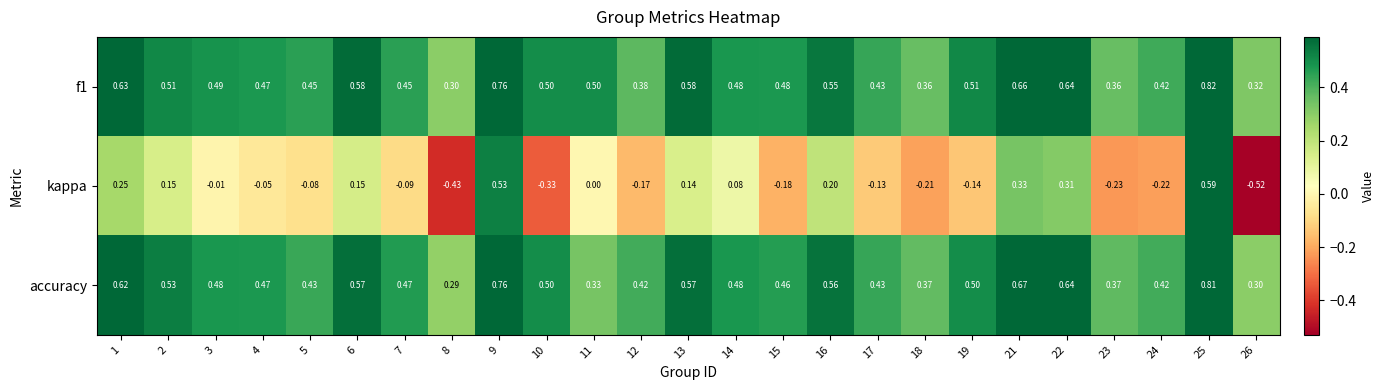

Is the value of f1 at 8 greater than the value of kappa at 22?

No